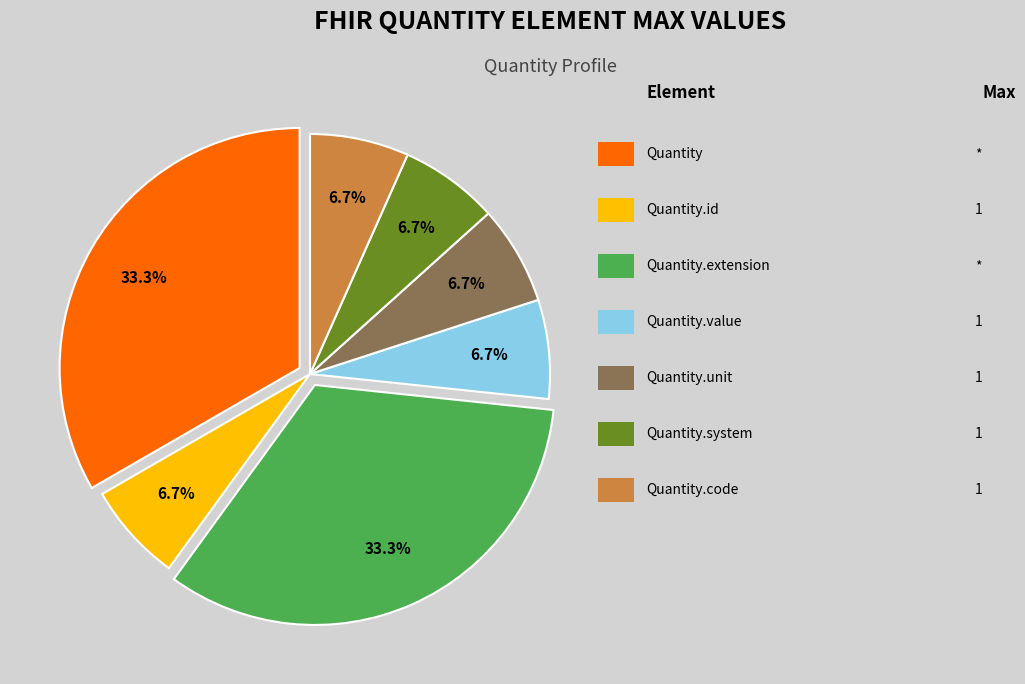

Does any single category account for the majority?

No